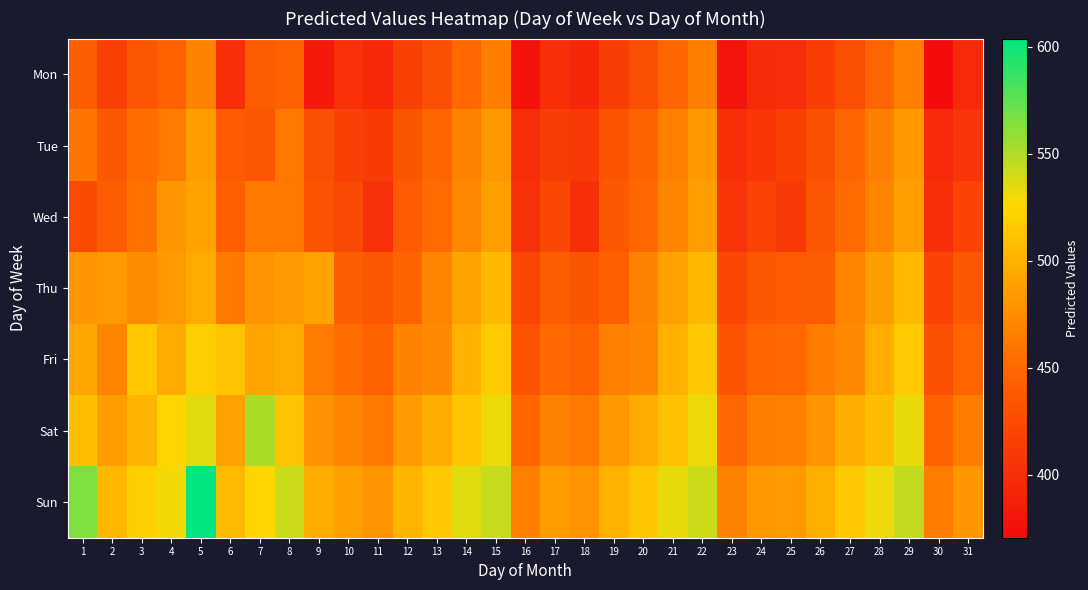

Rank the series by their maximum value, from highest to lowest.

Sun, Sat, Fri, Thu, Wed, Tue, Mon